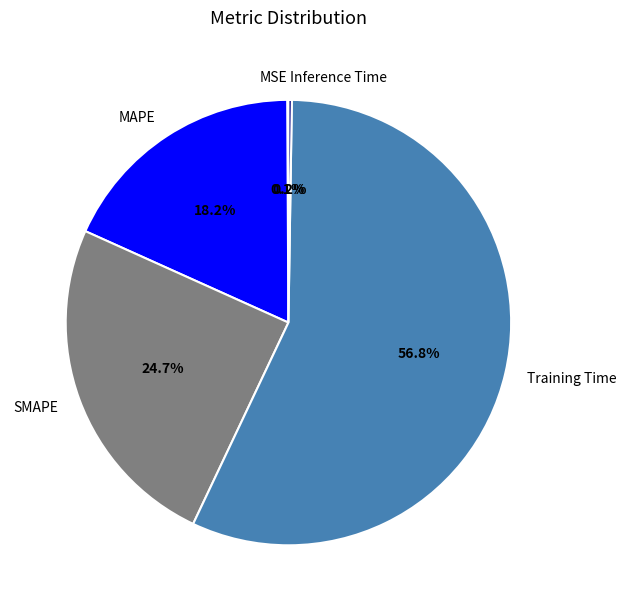

What percentage do SMAPE and MAPE together represent?

42.9%